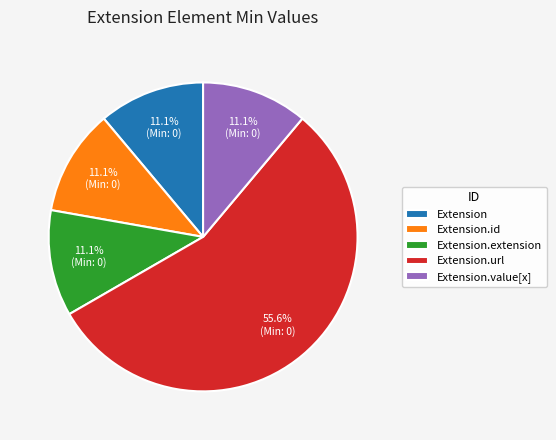

Does Extension.id represent more than half of the total?

No